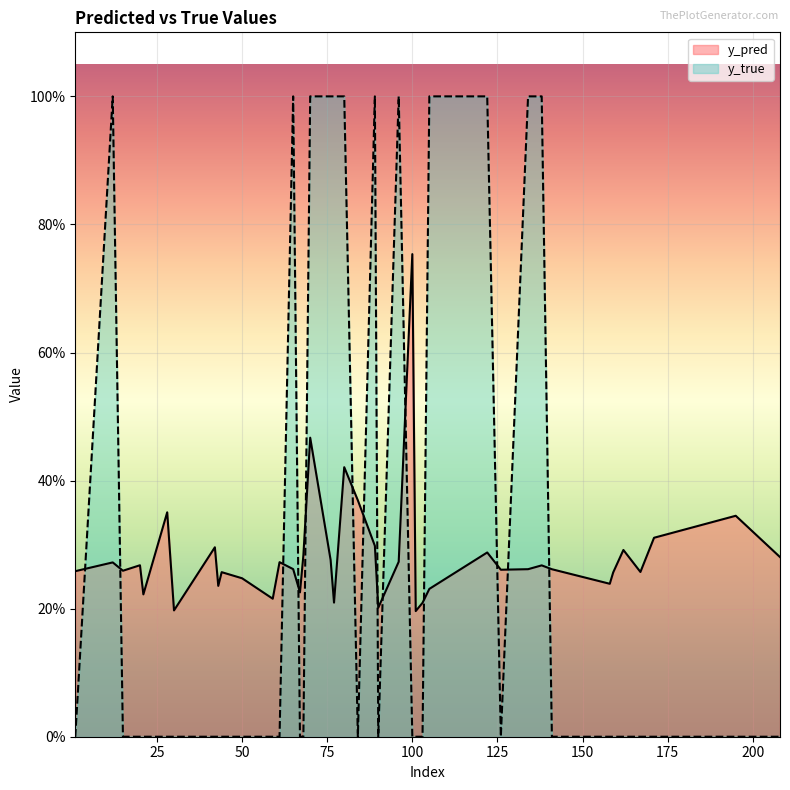

At which category does the chart reach its peak across all series?

12